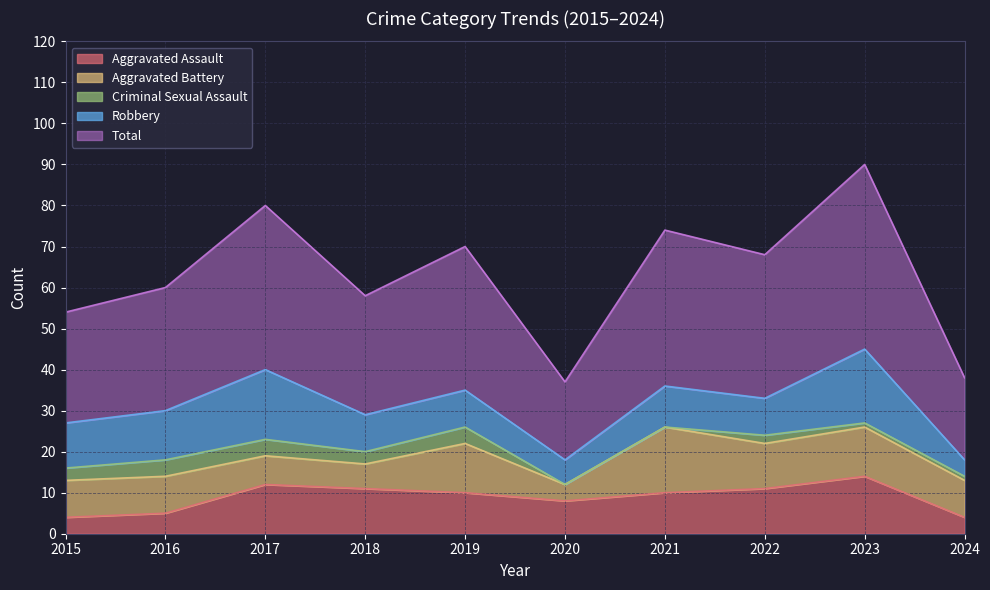

In Criminal Sexual Assault, how many points are lower than both neighbors (excluding endpoints)?

1